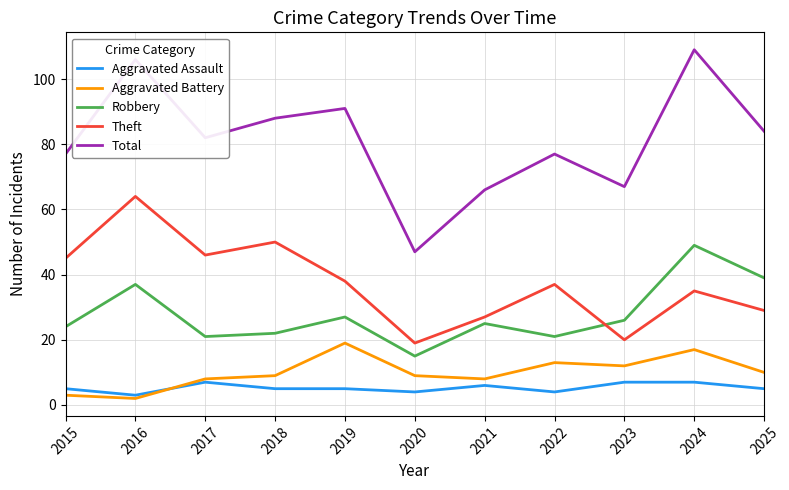

Rank the series by their maximum value, from lowest to highest.

Aggravated Assault, Aggravated Battery, Robbery, Theft, Total